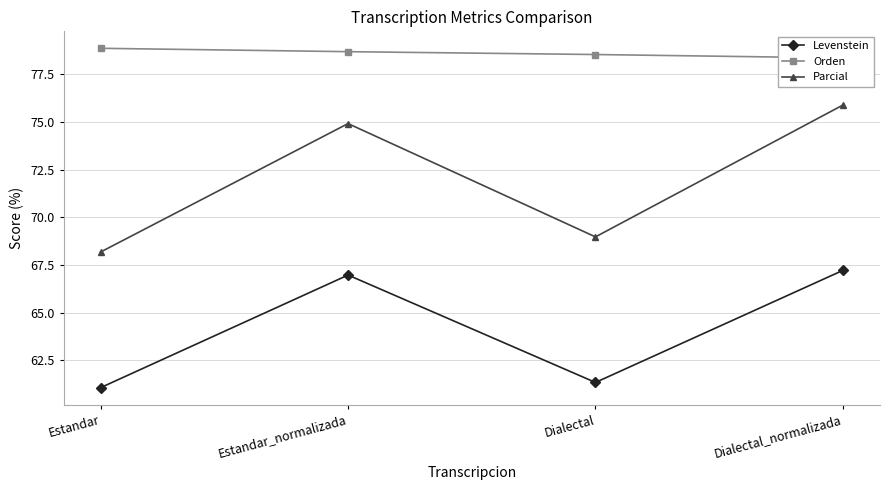

What is the maximum value shown in the chart?

78.9